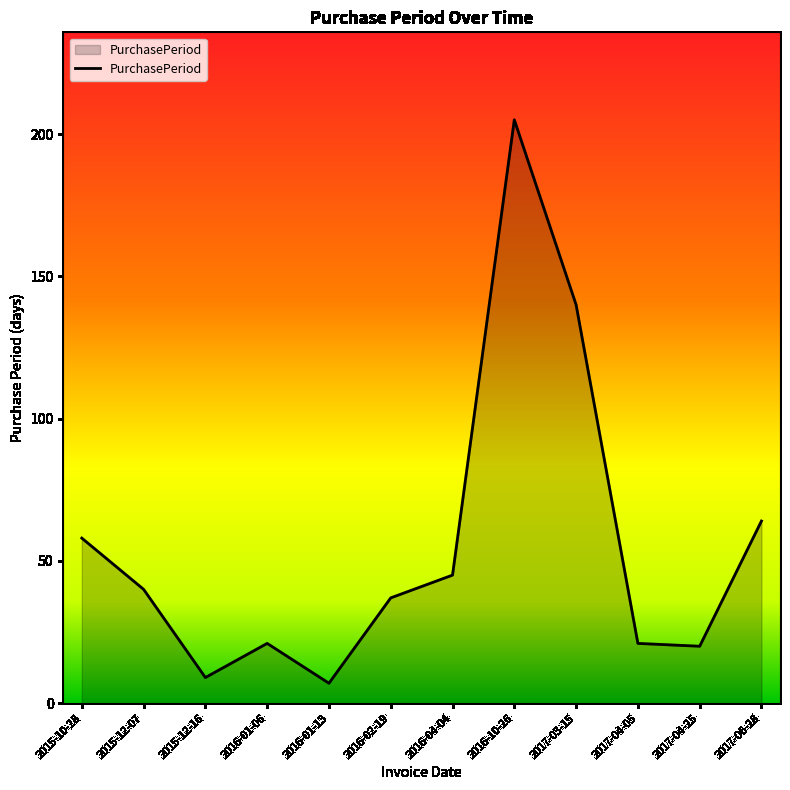

Reading left to right, list all the values displayed in this chart.

58	40	9	21	7	37	45	205	140	21	20	64